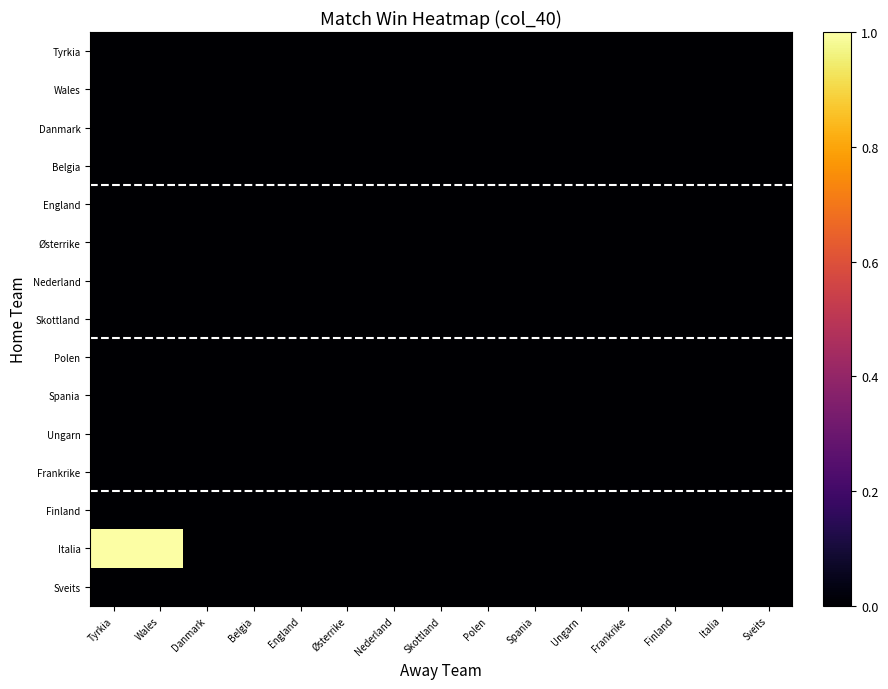

Reading right to left, extract all data points from this chart.

Tyrkia: Sveits=0	Italia=0	Finland=0	Frankrike=0	Ungarn=0	Spania=0	Polen=0	Skottland=0	Nederland=0	Østerrike=0	England=0	Belgia=0	Danmark=0	Wales=0	Tyrkia=0
Wales: Sveits=0	Italia=0	Finland=0	Frankrike=0	Ungarn=0	Spania=0	Polen=0	Skottland=0	Nederland=0	Østerrike=0	England=0	Belgia=0	Danmark=0	Wales=0	Tyrkia=0
Danmark: Sveits=0	Italia=0	Finland=0	Frankrike=0	Ungarn=0	Spania=0	Polen=0	Skottland=0	Nederland=0	Østerrike=0	England=0	Belgia=0	Danmark=0	Wales=0	Tyrkia=0
Belgia: Sveits=0	Italia=0	Finland=0	Frankrike=0	Ungarn=0	Spania=0	Polen=0	Skottland=0	Nederland=0	Østerrike=0	England=0	Belgia=0	Danmark=0	Wales=0	Tyrkia=0
England: Sveits=0	Italia=0	Finland=0	Frankrike=0	Ungarn=0	Spania=0	Polen=0	Skottland=0	Nederland=0	Østerrike=0	England=0	Belgia=0	Danmark=0	Wales=0	Tyrkia=0
Østerrike: Sveits=0	Italia=0	Finland=0	Frankrike=0	Ungarn=0	Spania=0	Polen=0	Skottland=0	Nederland=0	Østerrike=0	England=0	Belgia=0	Danmark=0	Wales=0	Tyrkia=0
Nederland: Sveits=0	Italia=0	Finland=0	Frankrike=0	Ungarn=0	Spania=0	Polen=0	Skottland=0	Nederland=0	Østerrike=0	England=0	Belgia=0	Danmark=0	Wales=0	Tyrkia=0
Skottland: Sveits=0	Italia=0	Finland=0	Frankrike=0	Ungarn=0	Spania=0	Polen=0	Skottland=0	Nederland=0	Østerrike=0	England=0	Belgia=0	Danmark=0	Wales=0	Tyrkia=0
Polen: Sveits=0	Italia=0	Finland=0	Frankrike=0	Ungarn=0	Spania=0	Polen=0	Skottland=0	Nederland=0	Østerrike=0	England=0	Belgia=0	Danmark=0	Wales=0	Tyrkia=0
Spania: Sveits=0	Italia=0	Finland=0	Frankrike=0	Ungarn=0	Spania=0	Polen=0	Skottland=0	Nederland=0	Østerrike=0	England=0	Belgia=0	Danmark=0	Wales=0	Tyrkia=0
Ungarn: Sveits=0	Italia=0	Finland=0	Frankrike=0	Ungarn=0	Spania=0	Polen=0	Skottland=0	Nederland=0	Østerrike=0	England=0	Belgia=0	Danmark=0	Wales=0	Tyrkia=0
Frankrike: Sveits=0	Italia=0	Finland=0	Frankrike=0	Ungarn=0	Spania=0	Polen=0	Skottland=0	Nederland=0	Østerrike=0	England=0	Belgia=0	Danmark=0	Wales=0	Tyrkia=0
Finland: Sveits=0	Italia=0	Finland=0	Frankrike=0	Ungarn=0	Spania=0	Polen=0	Skottland=0	Nederland=0	Østerrike=0	England=0	Belgia=0	Danmark=0	Wales=0	Tyrkia=0
Italia: Sveits=0	Italia=0	Finland=0	Frankrike=0	Ungarn=0	Spania=0	Polen=0	Skottland=0	Nederland=0	Østerrike=0	England=0	Belgia=0	Danmark=0	Wales=1	Tyrkia=1
Sveits: Sveits=0	Italia=0	Finland=0	Frankrike=0	Ungarn=0	Spania=0	Polen=0	Skottland=0	Nederland=0	Østerrike=0	England=0	Belgia=0	Danmark=0	Wales=0	Tyrkia=0